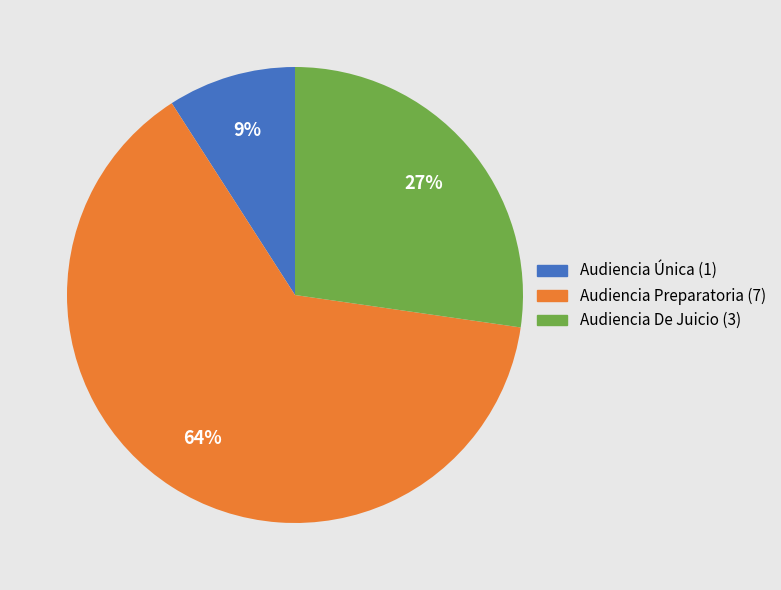

Is it true that Audiencia Preparatoria is 77% of the pie?

False